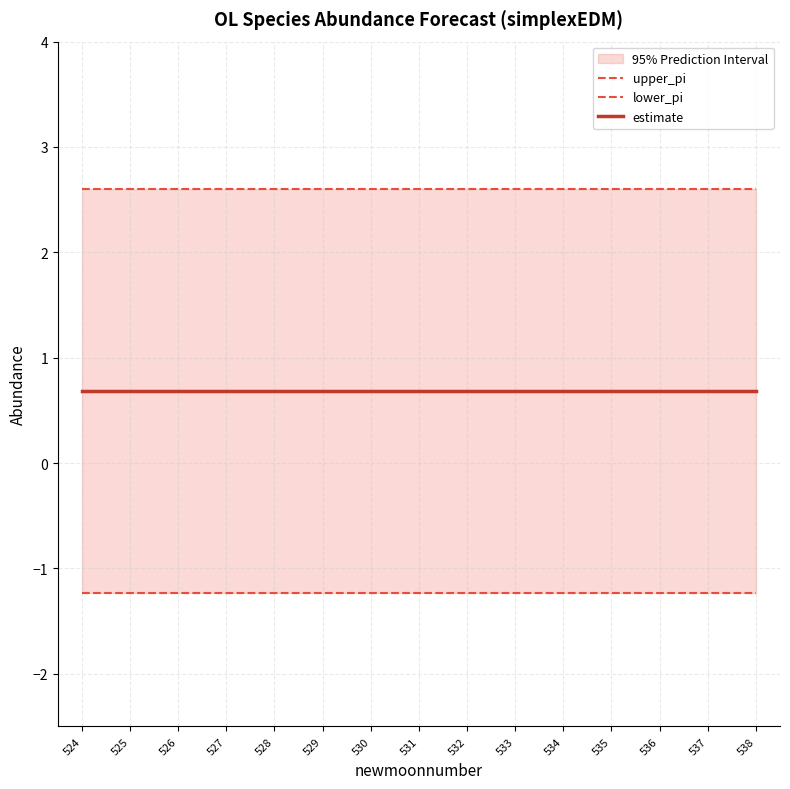

What is the average value of the upper_pi series?

2.6